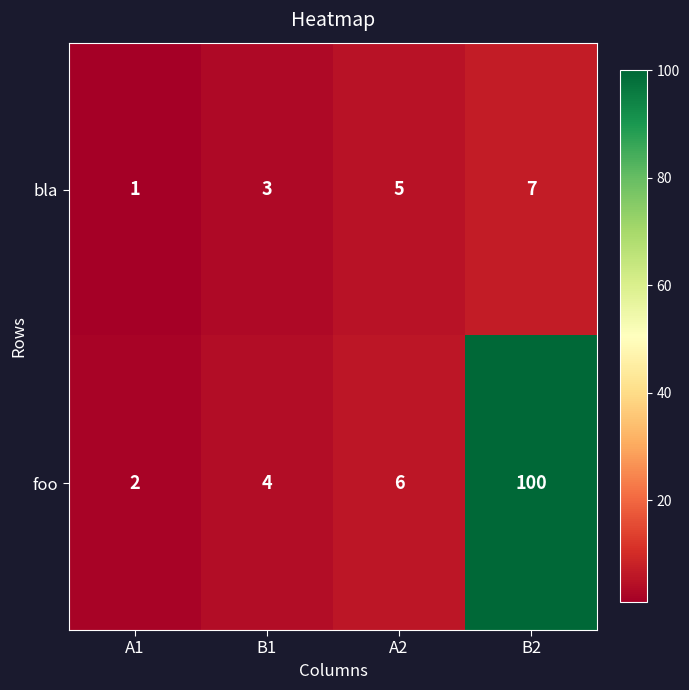

Reading left to right, transcribe all the data shown in this chart.

bla: 1	3	5	7
foo: 2	4	6	100